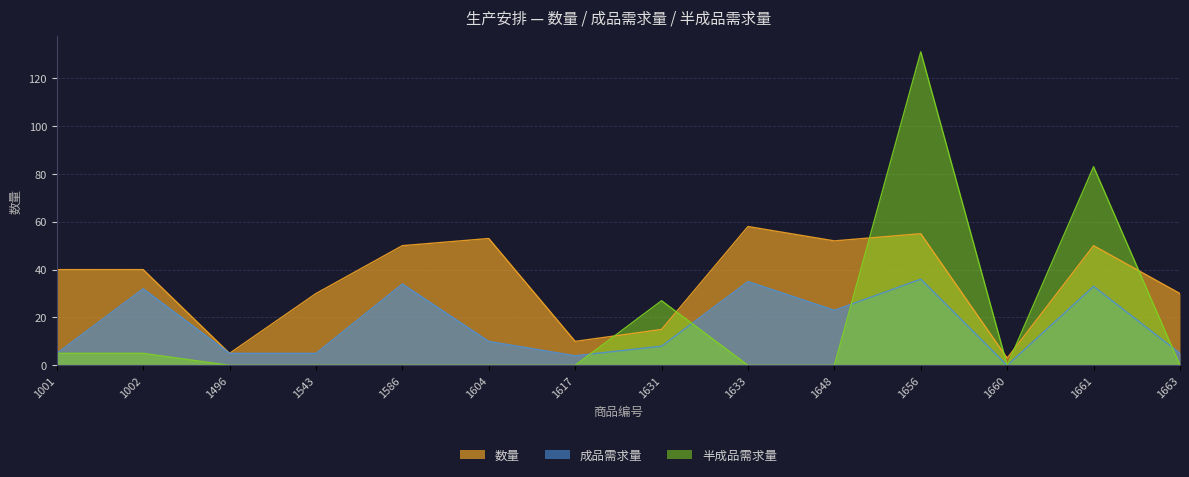

Which series has the largest range (max minus min)?

半成品需求量